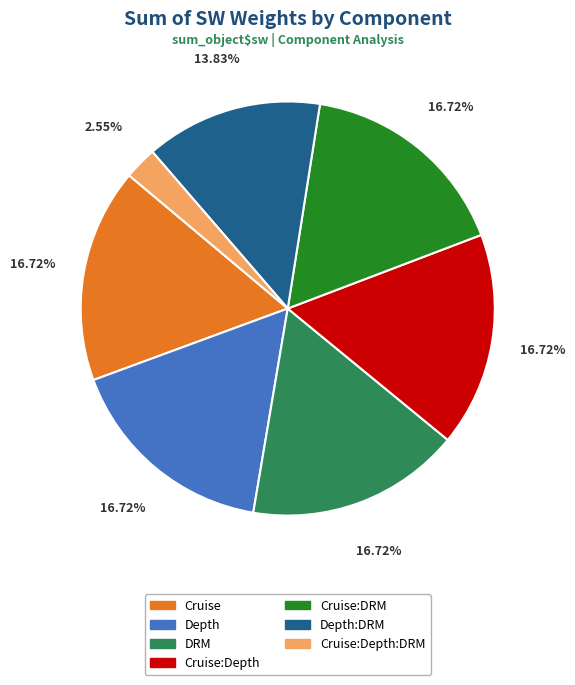

Count the number of slices in the pie.

7